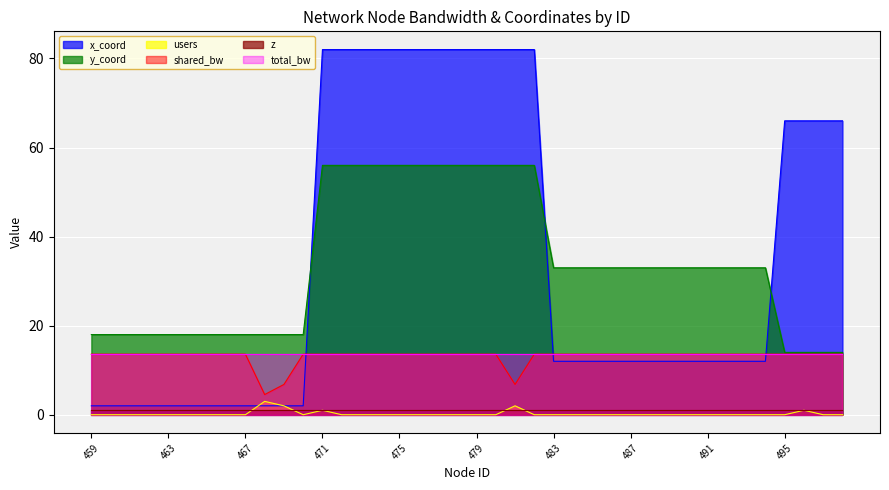

True or false: users and y_coord cross at least once.

False